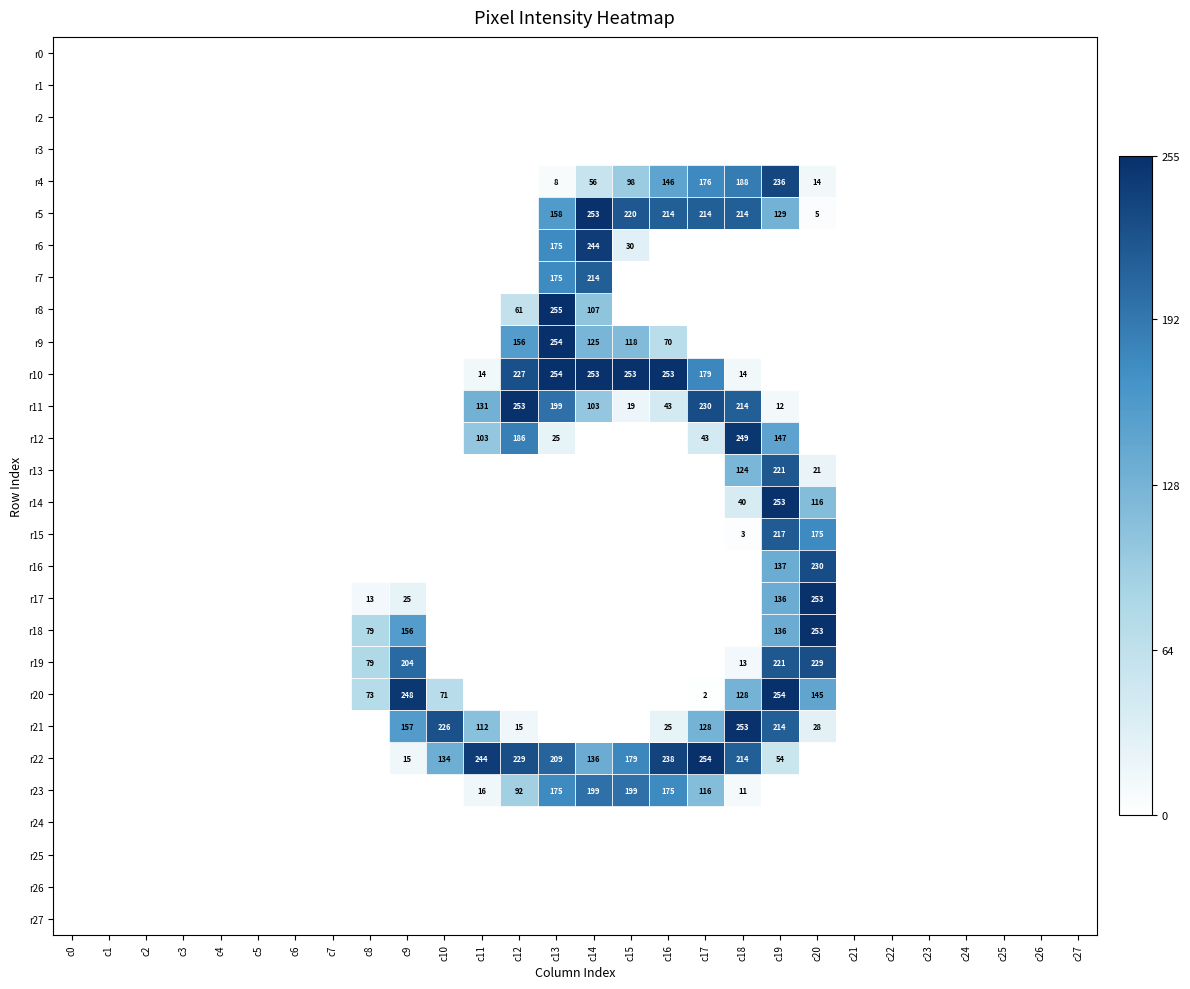

The value of r21 at c11 is 148. True or false?

False